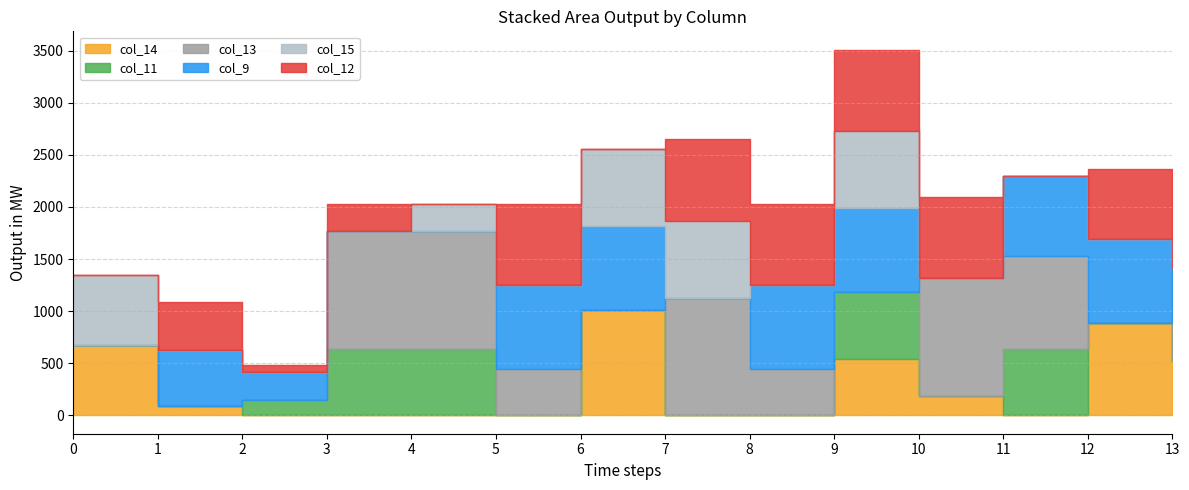

Where is col_9 nearest to the value 402?

2